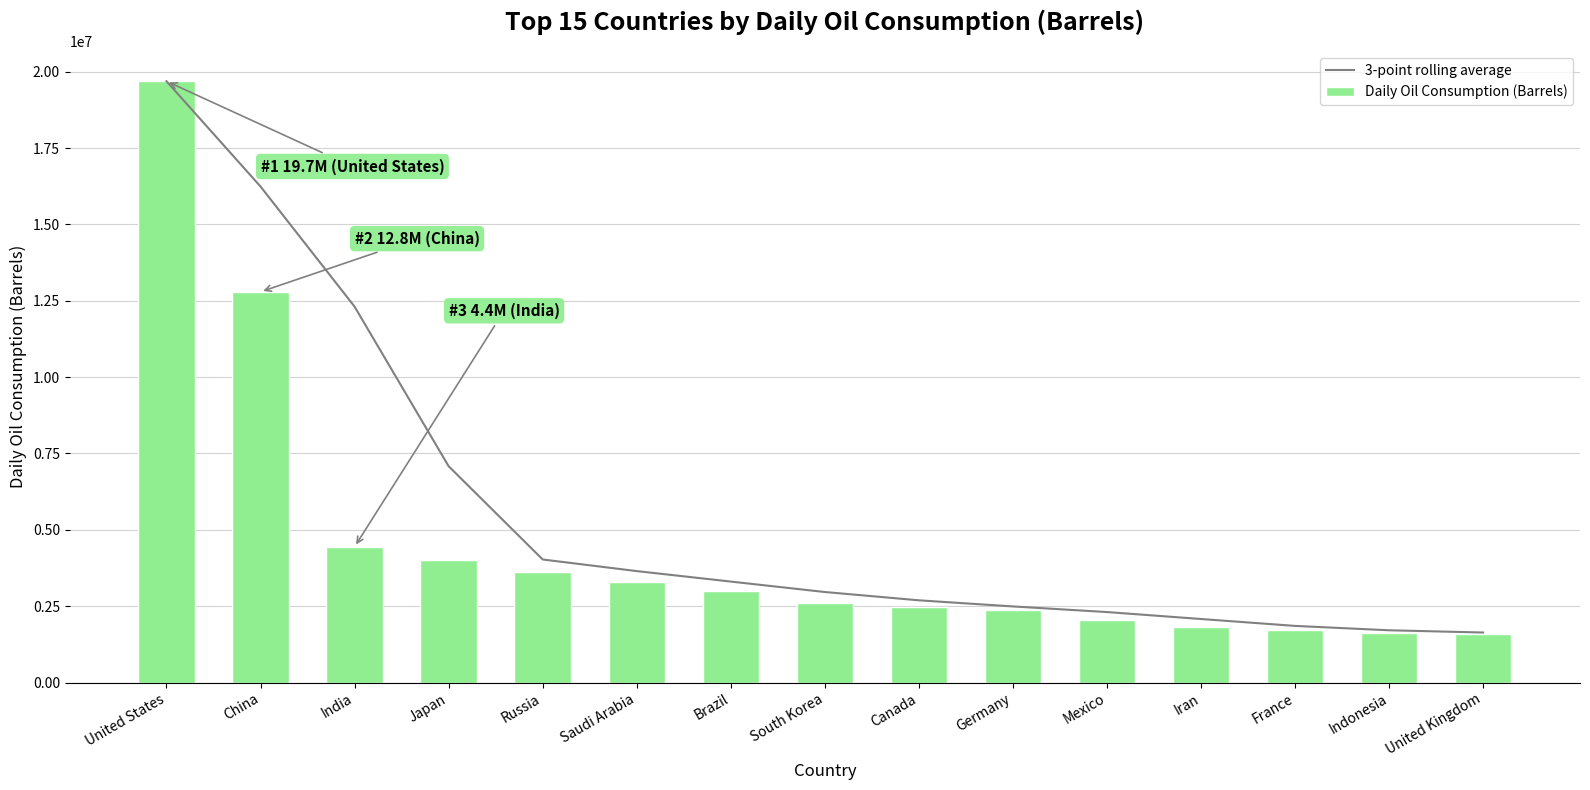

List the series in order of their peak value, highest first.

3-point rolling average, Daily Oil Consumption (Barrels)